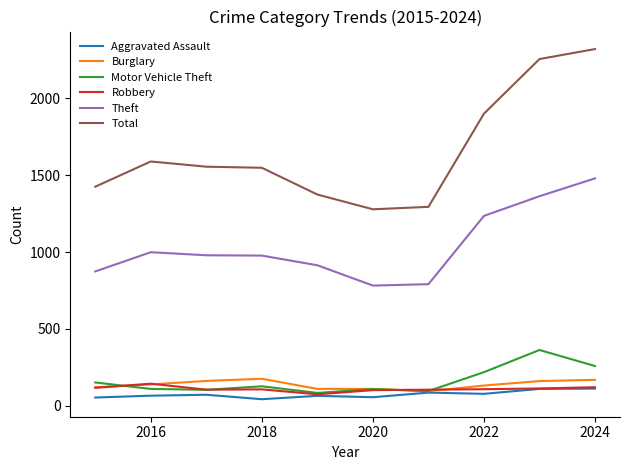

True or false: Aggravated Assault and Total cross at least once.

False